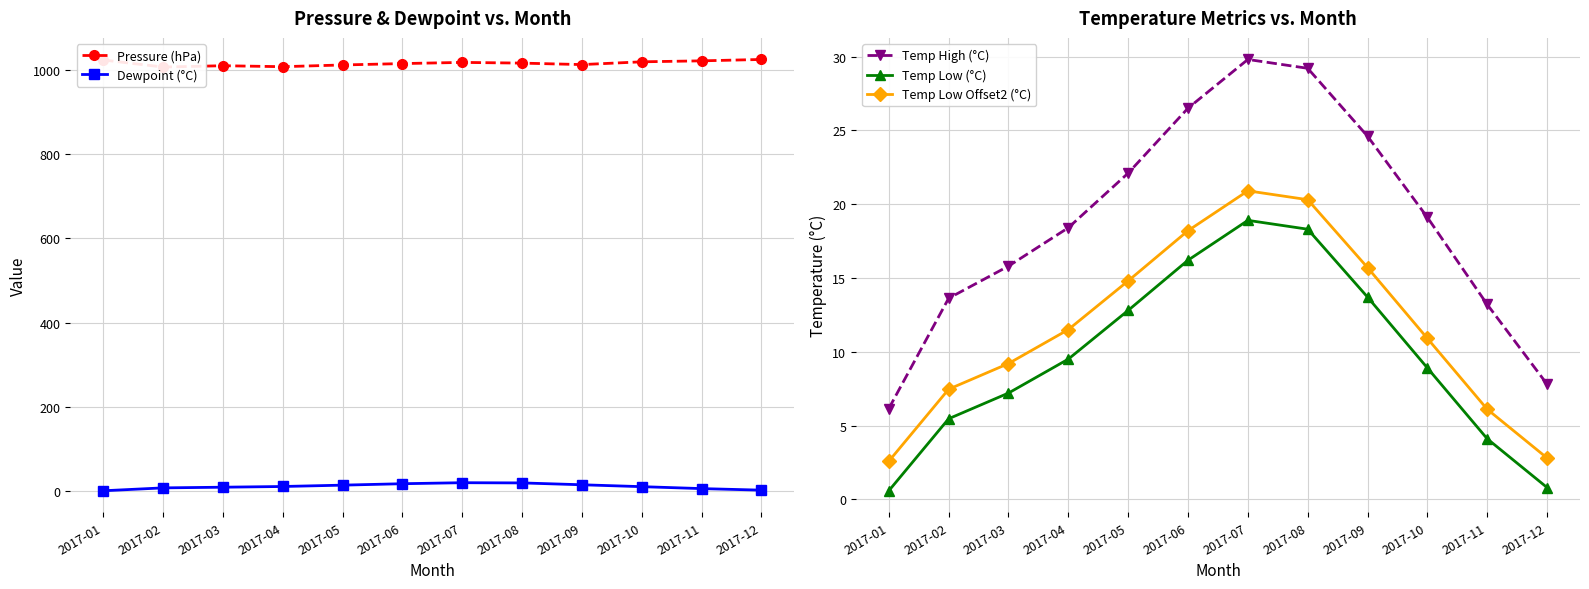

Which category has the highest value across all series?

2017-12